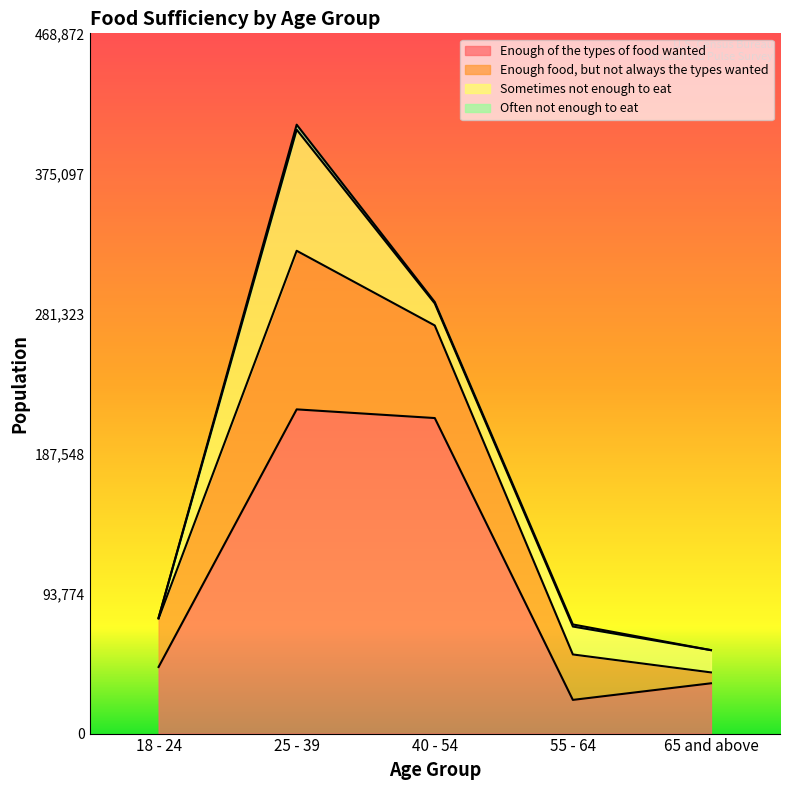

Reading left to right, transcribe all the data shown in this chart.

Enough of the types of food wanted: 18 - 24=44587	25 - 39=217084	40 - 54=211271	55 - 64=22553	65 and above=33672
Enough food, but not always the types wanted: 18 - 24=32410	25 - 39=106192	40 - 54=61998	55 - 64=30427	65 and above=7288
Sometimes not enough to eat: 18 - 24=497	25 - 39=81084	40 - 54=14744	55 - 64=18701	65 and above=14922
Often not enough to eat: 18 - 24=0	25 - 39=3355	40 - 54=962	55 - 64=1399	65 and above=0